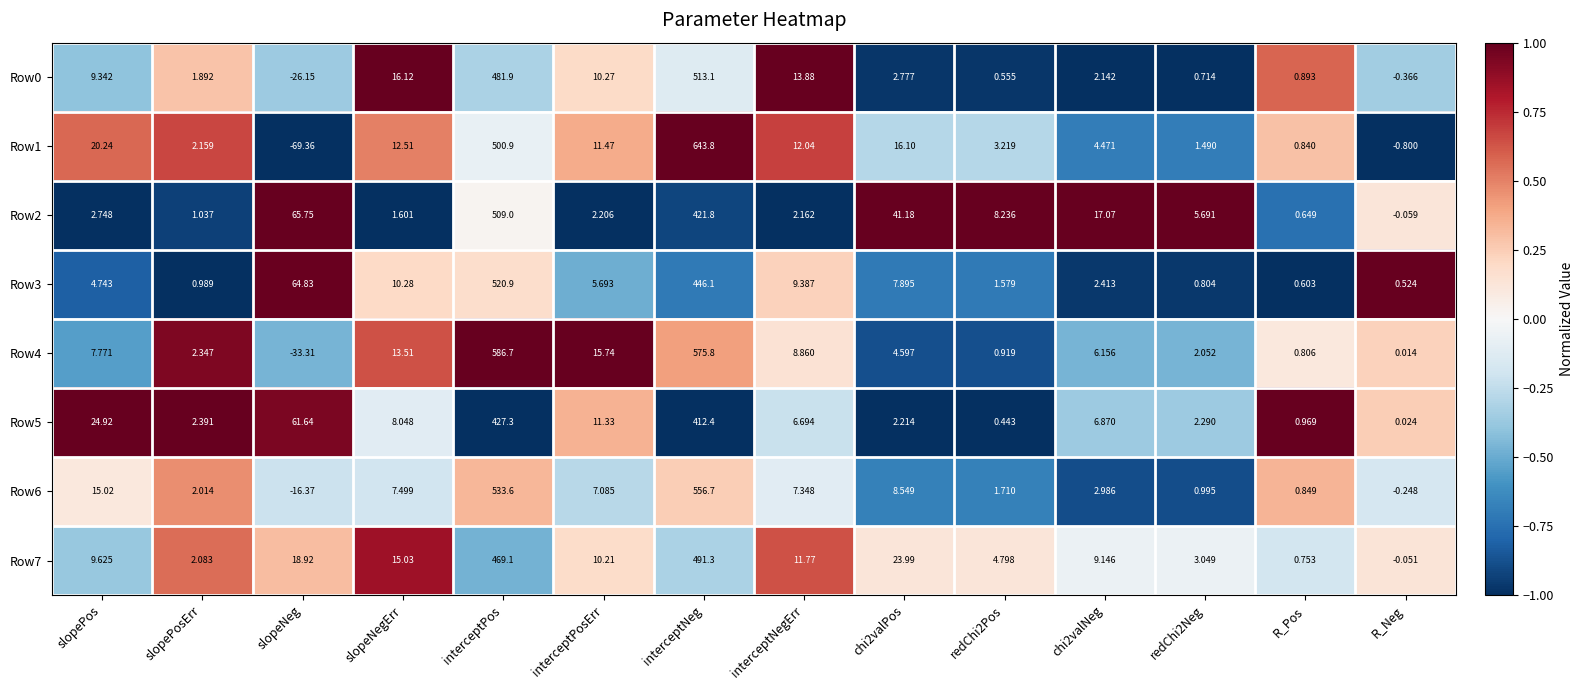

Which category has the lowest value in the Row1 series?

slopeNeg